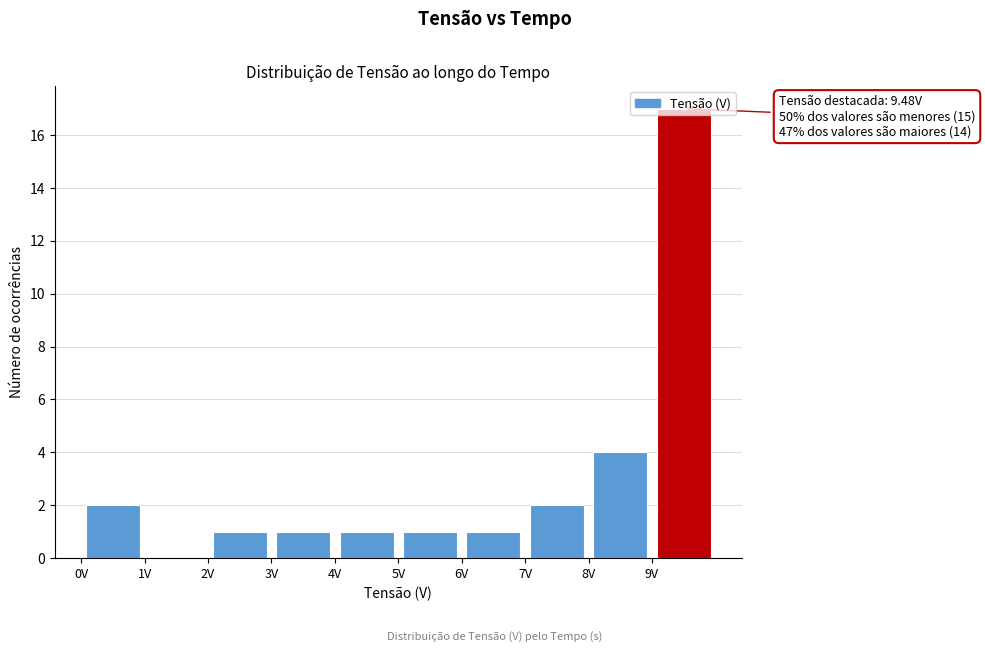

Which range on the x-axis has the tallest bar?

9 to 10